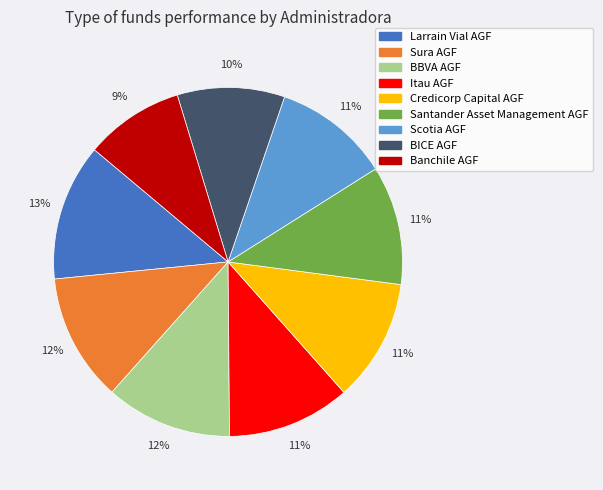

Do Sura AGF and Larrain Vial AGF together represent more than half of the pie?

No